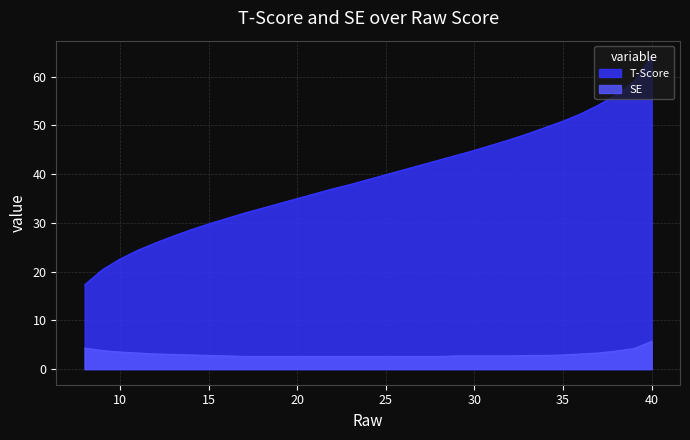

Count the number of data series in this chart.

2